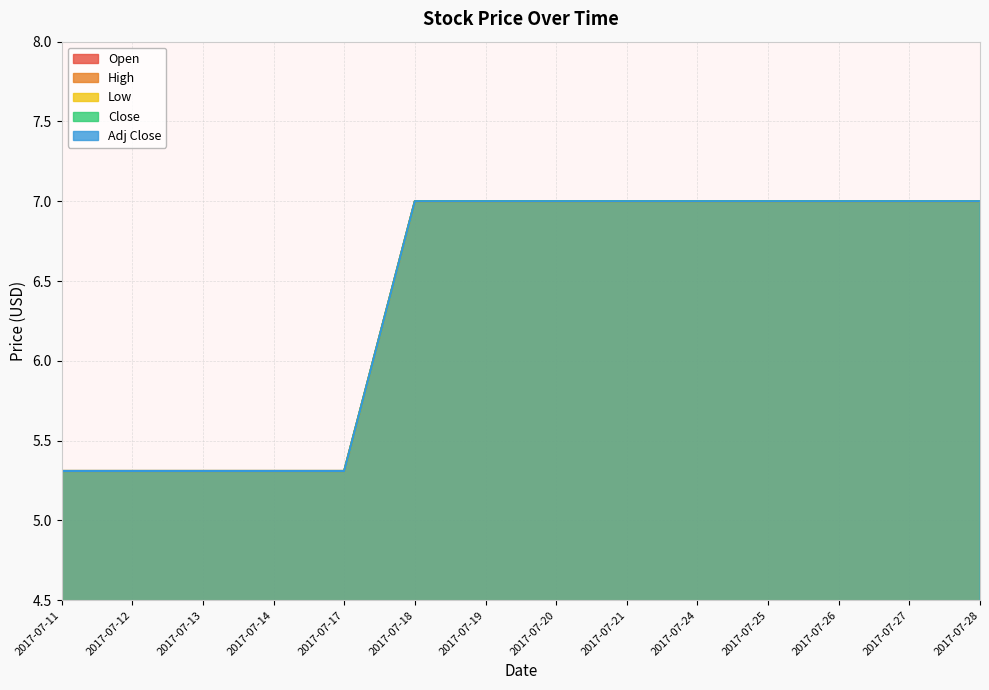

True or false: Close has a value of 8.1 at 2017-07-12.

False